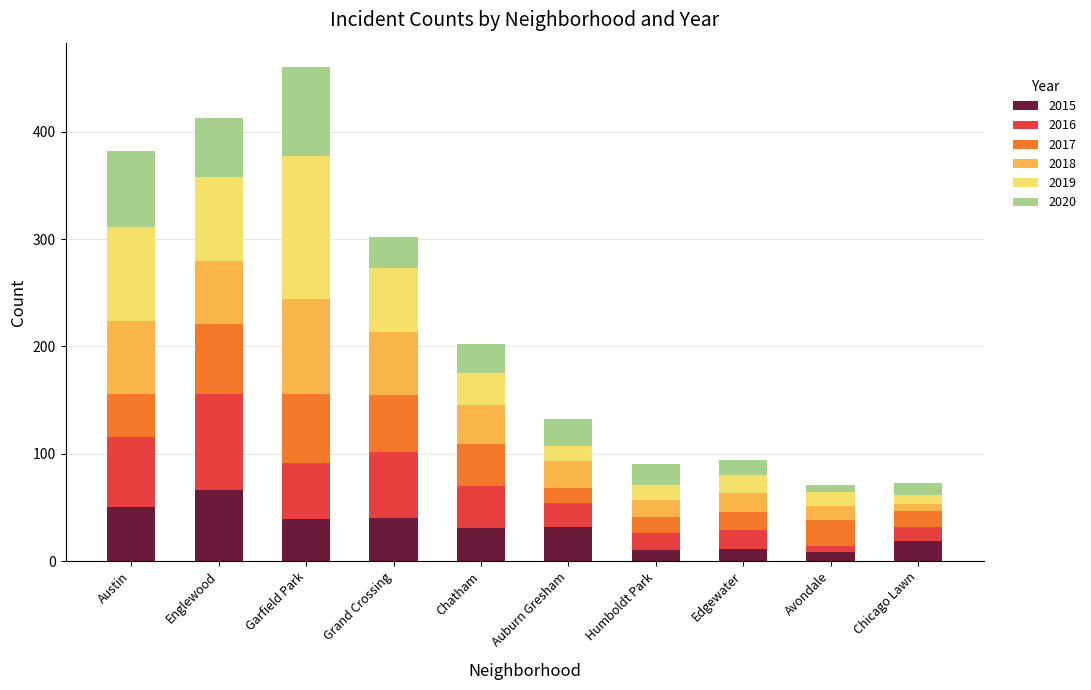

How many categories are shown in the chart?

10